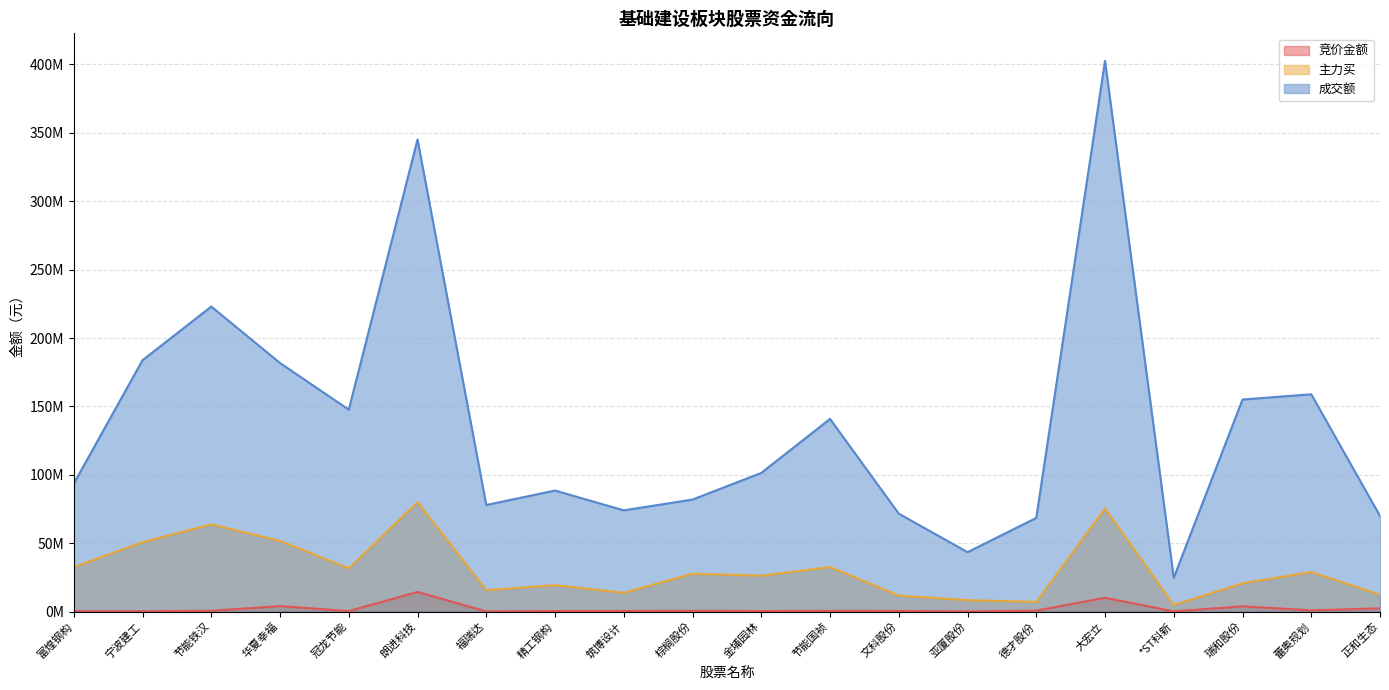

Which series has the largest total across all categories?

成交额